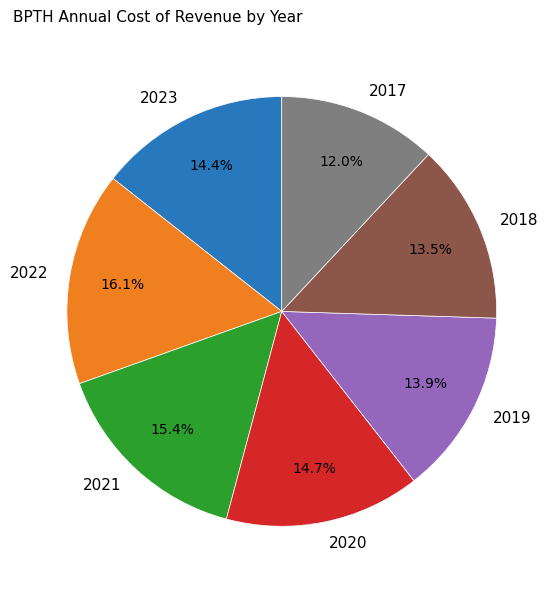

How many slices are in this pie chart?

7